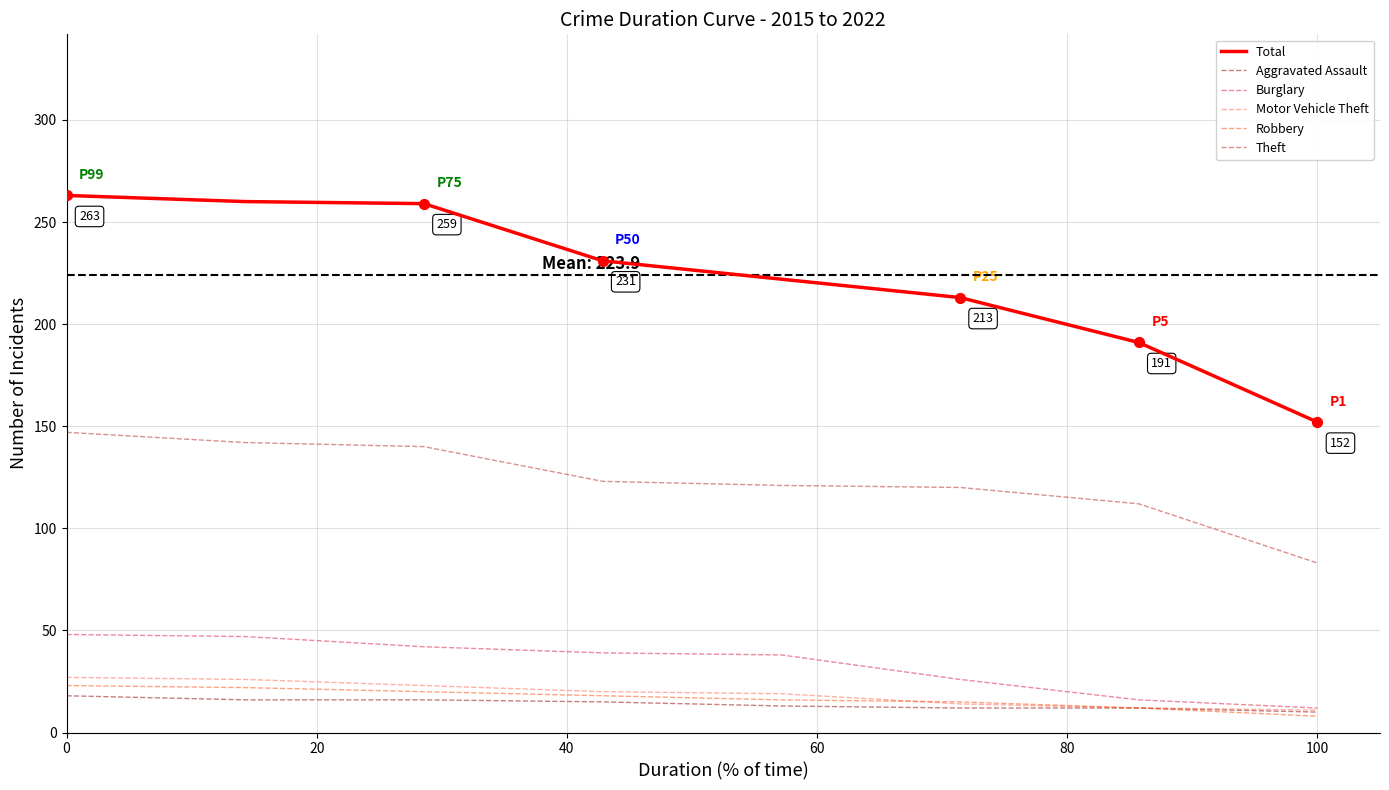

Which series has the largest range (max minus min)?

Total